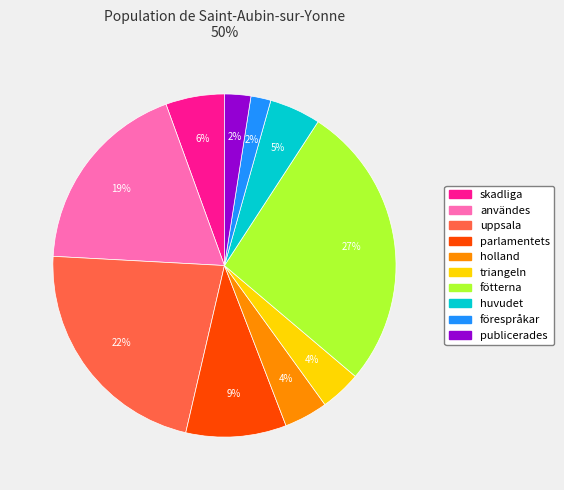

To the nearest percent, what is the difference between the largest and smallest slice percentages?

25%